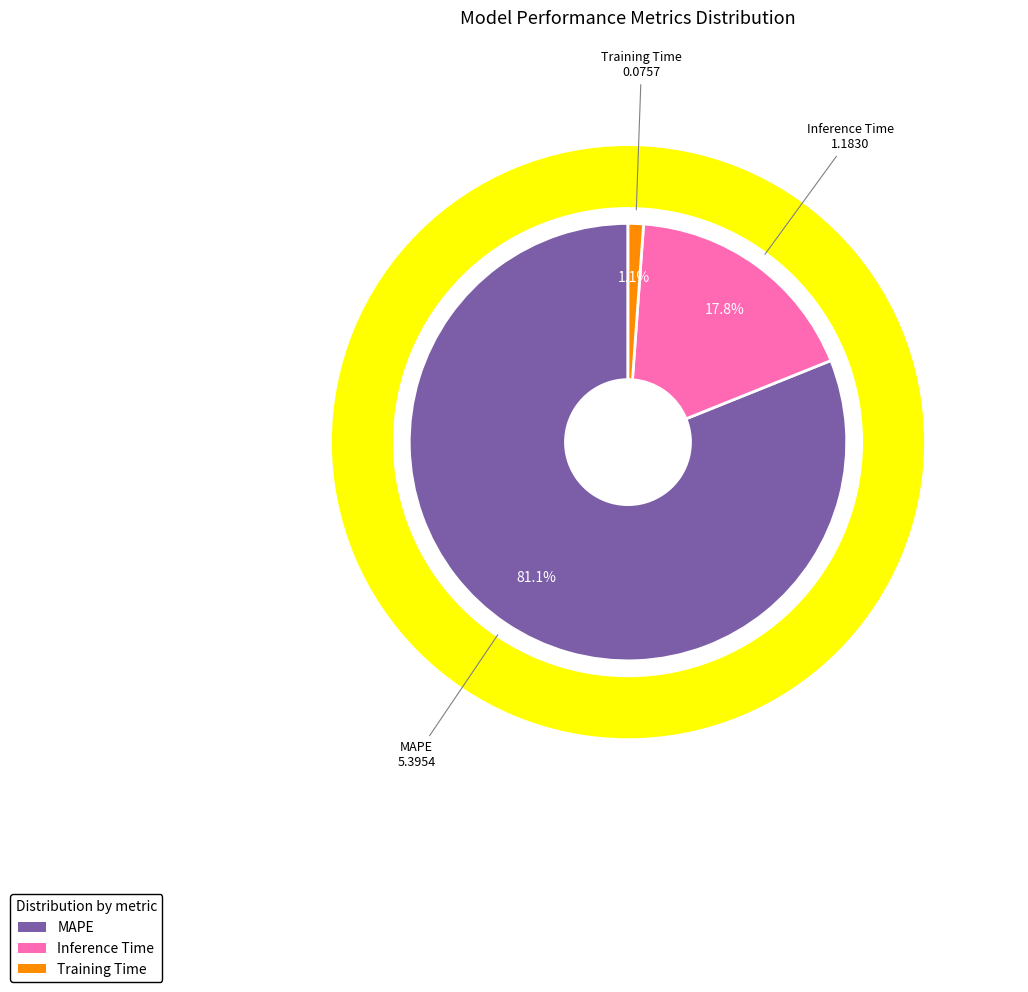

What percentage do MAPE and Inference Time together represent?

98.9%